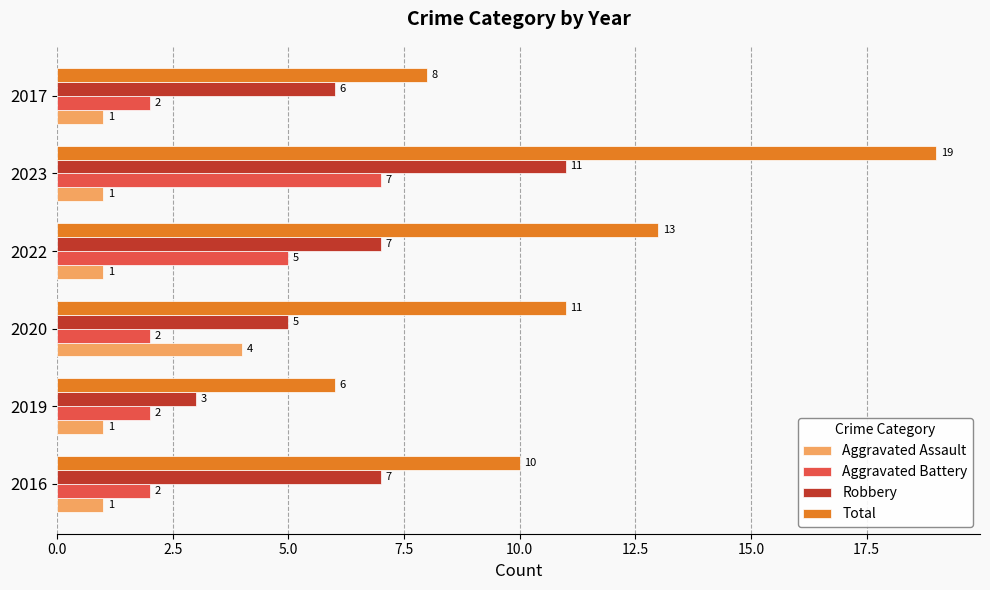

What is the difference between the second highest and second lowest values in the Robbery series?

2